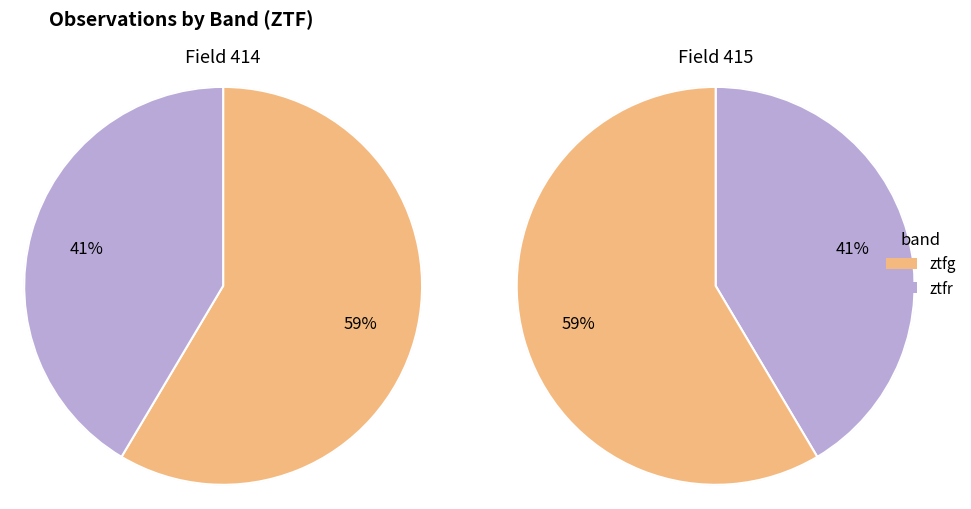

The ztfr slice represents 41% of the pie. True or false?

True